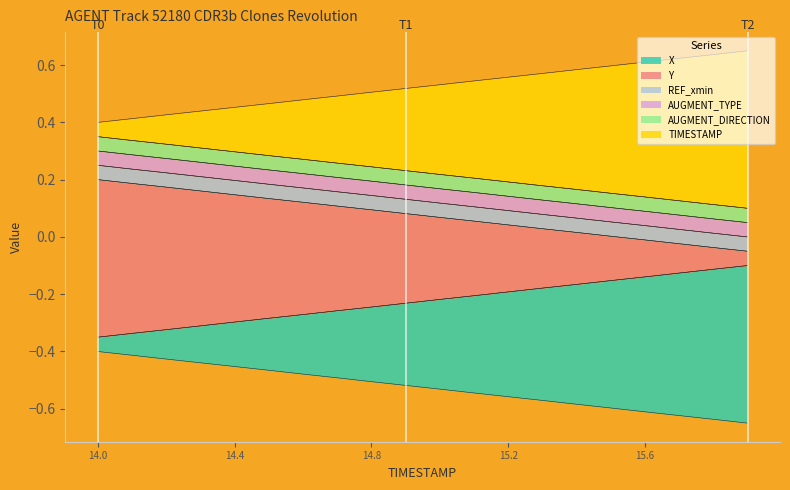

Between 14.5 and 15.2, which series saw the biggest shift?

TIMESTAMP